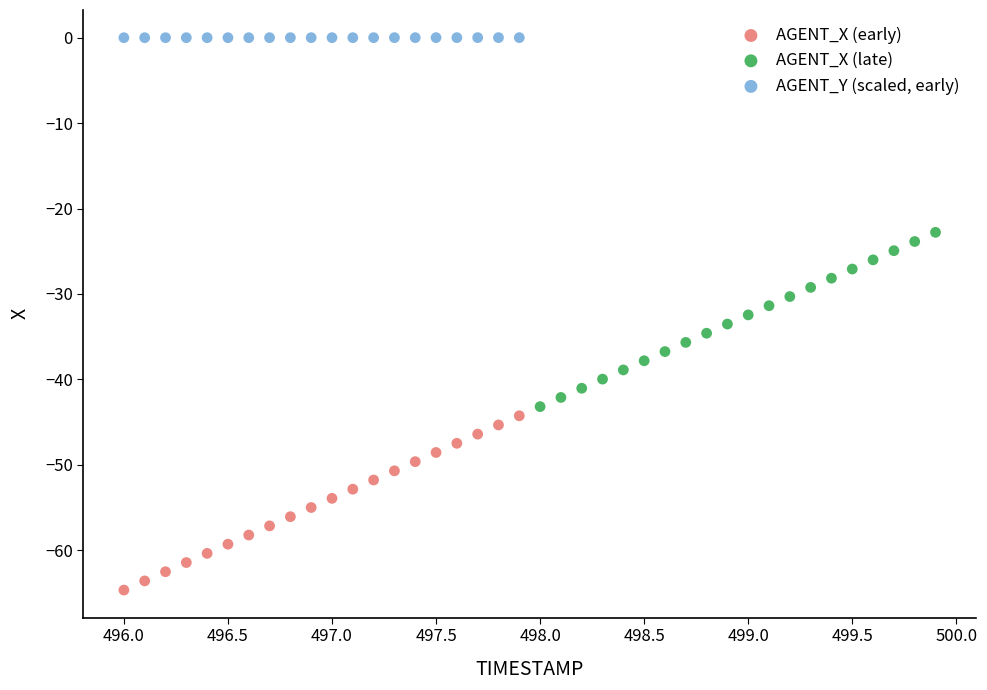

Which series reaches the maximum Y coordinate?

AGENT_Y (scaled, early)